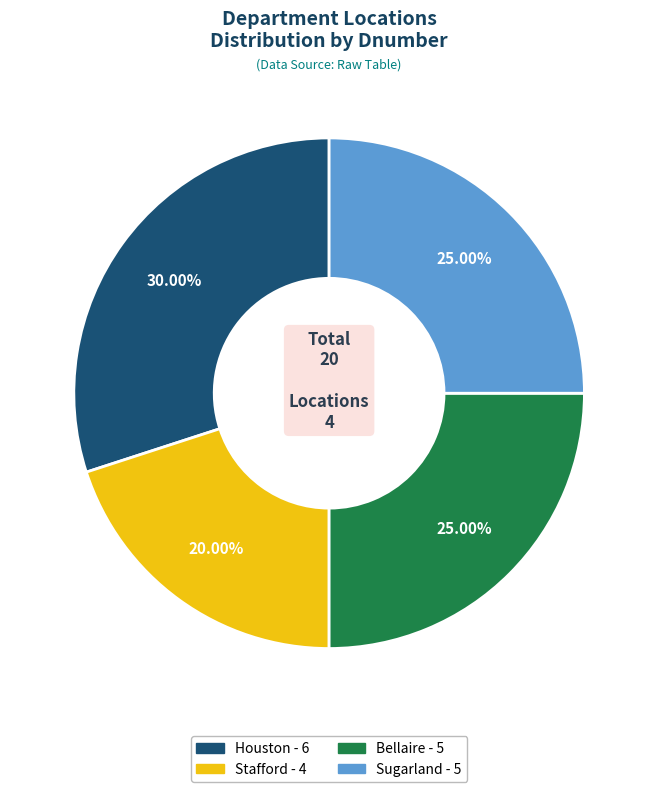

Does any single category account for the majority?

No